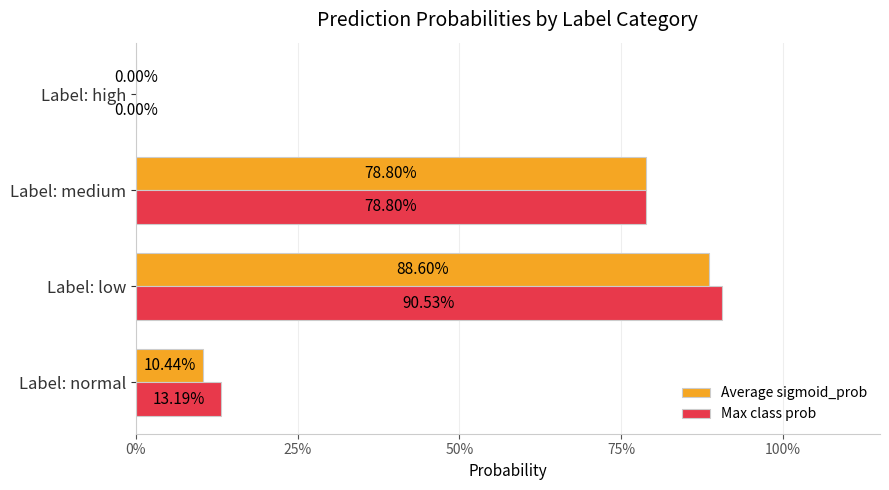

What are all the series names shown in the legend?

Average sigmoid_prob, Max class prob